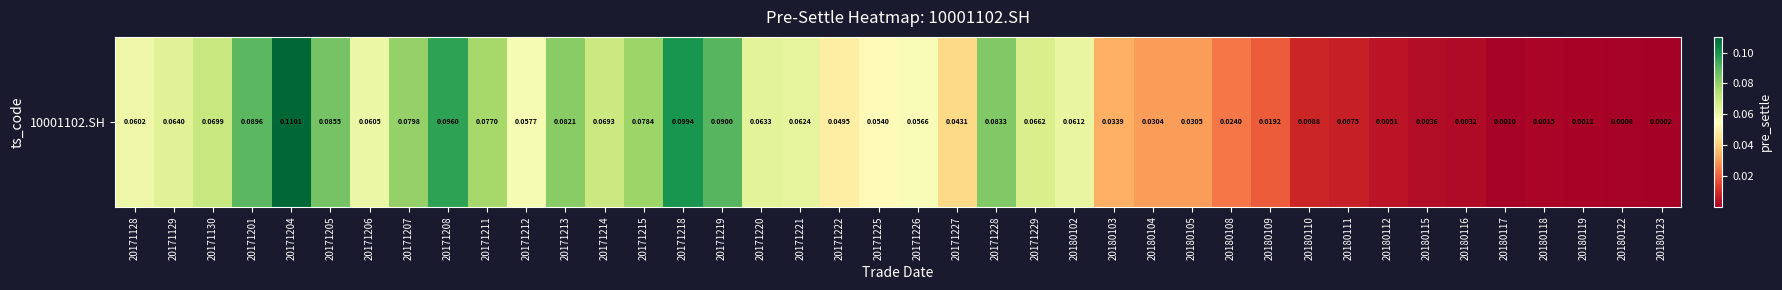

At which category does the chart reach its minimum across all series?

20180123